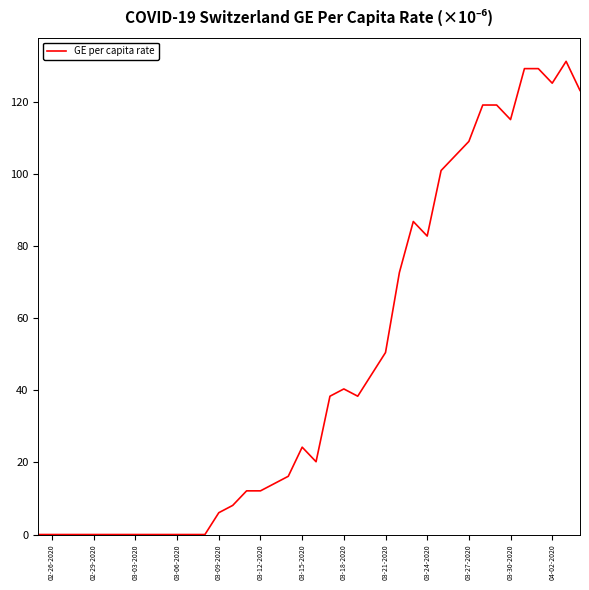

How many distinct data groups are displayed?

1